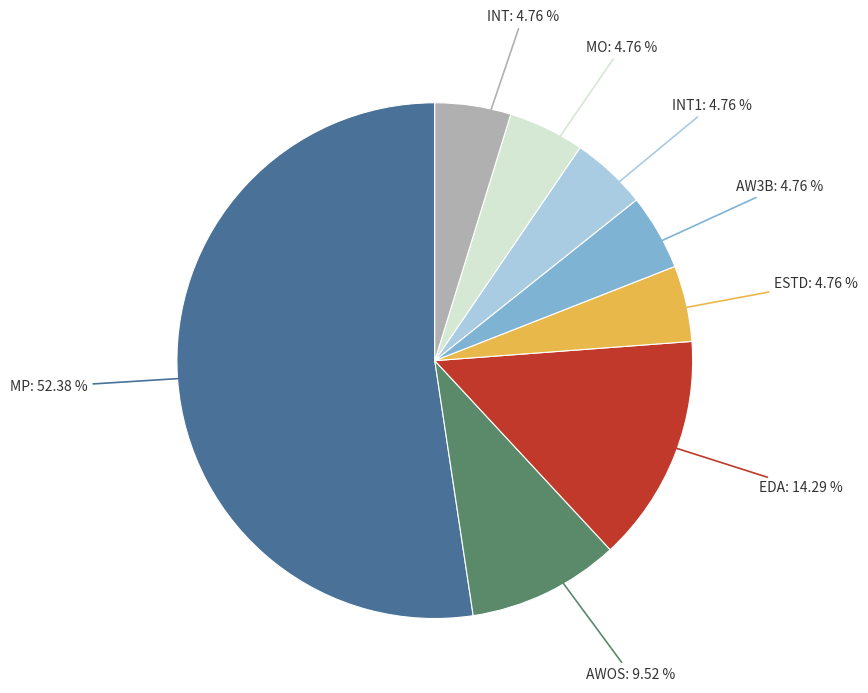

Combined, do MP and MO account for over 50%?

Yes